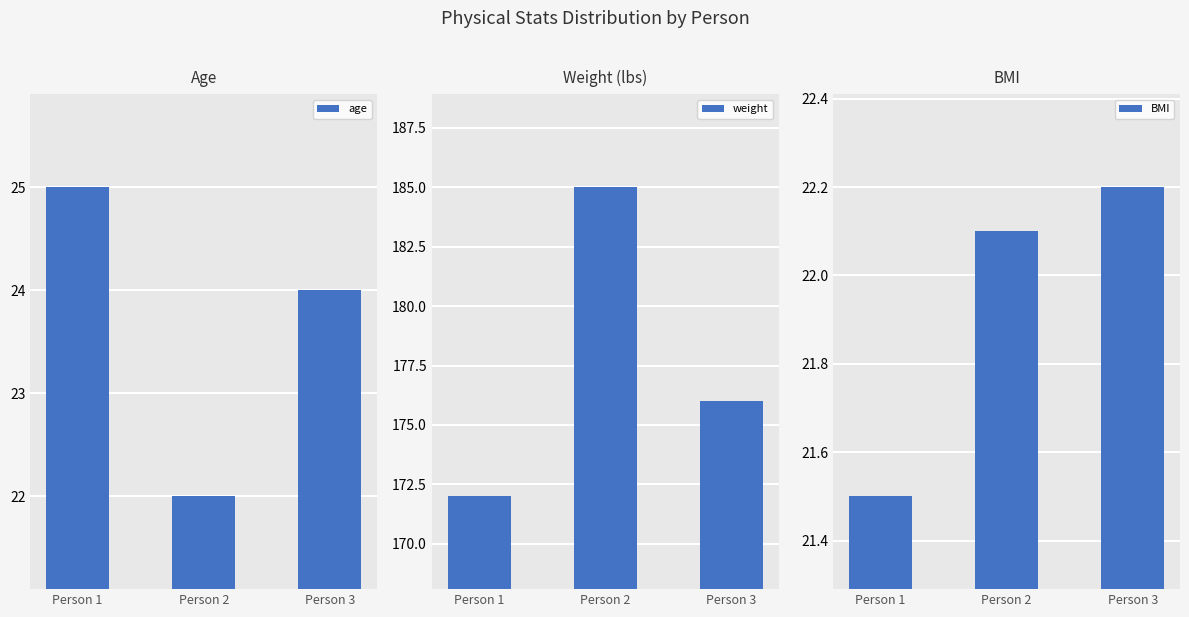

List the series in order of their peak value, lowest first.

BMI, age, weight